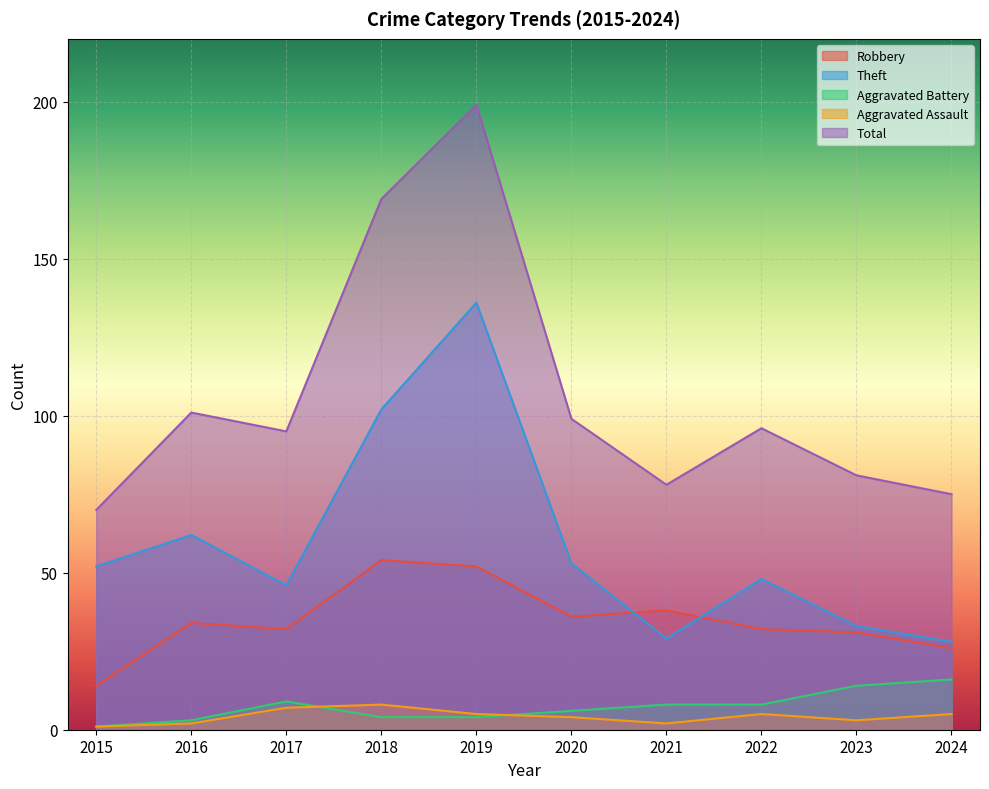

True or false: Aggravated Assault has more than 0 interior local peaks.

True